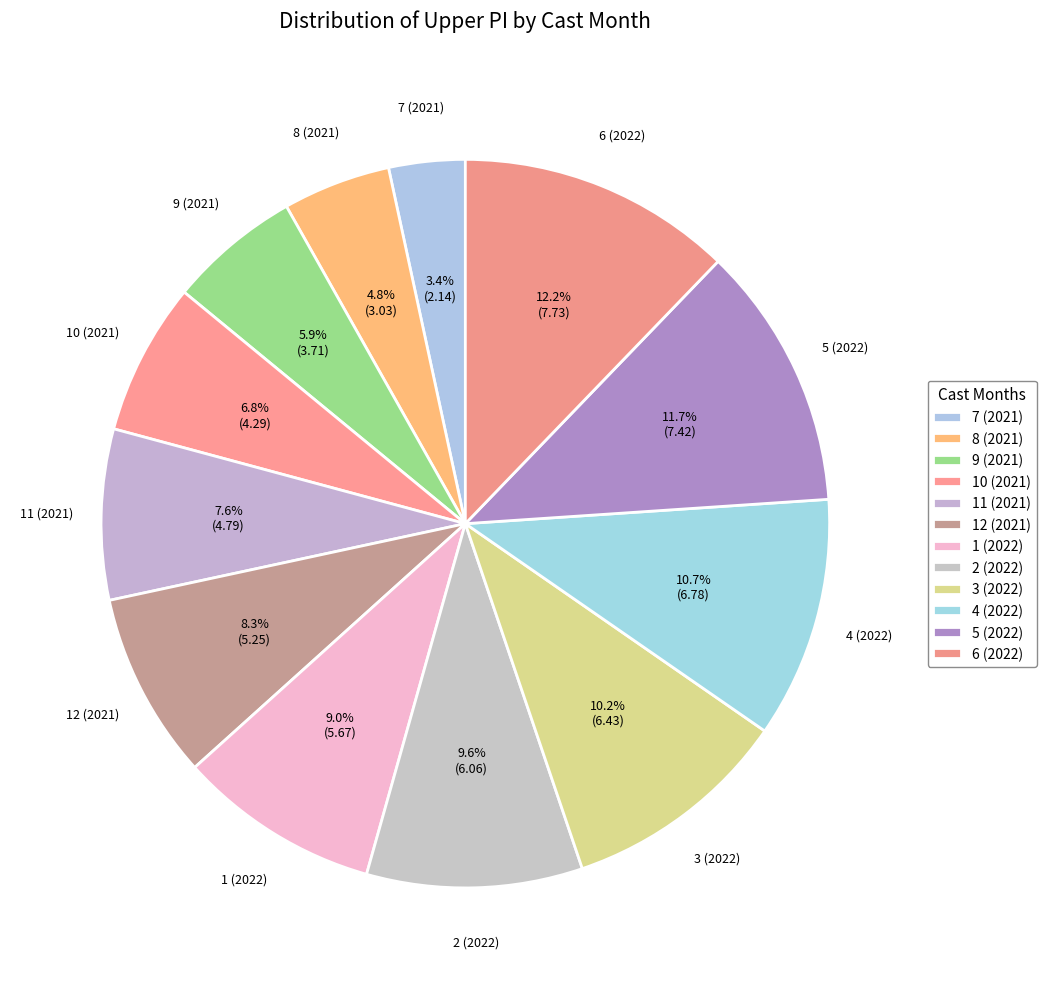

Is it true that 10 (2021) is 7% of the pie?

True